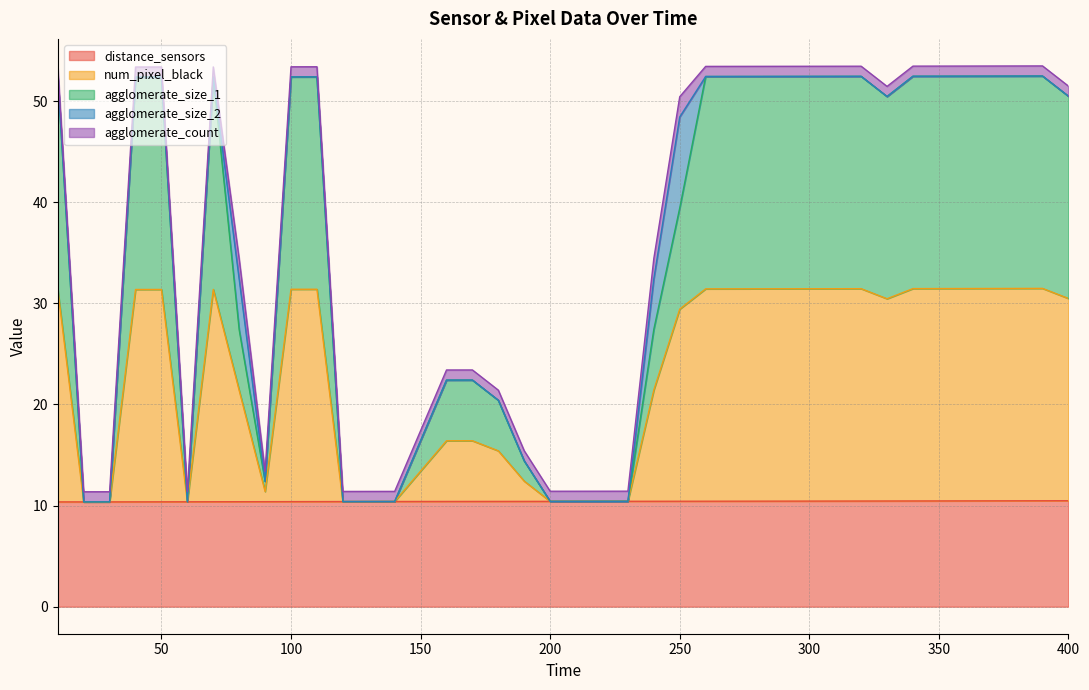

True or false: num_pixel_black and agglomerate_size_1 intersect in this chart.

False